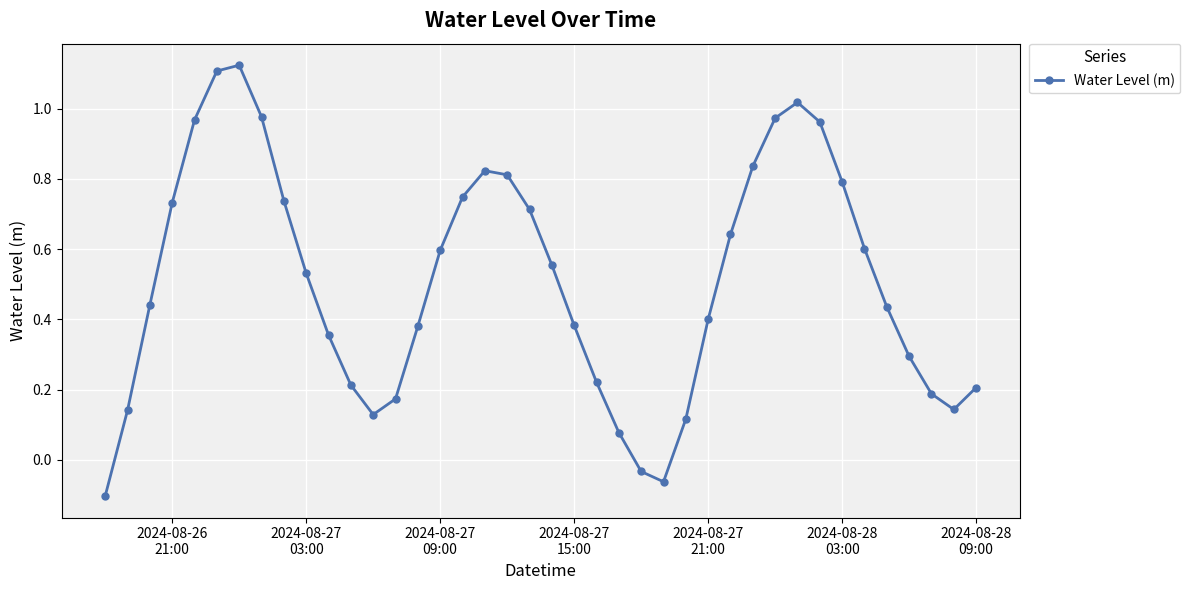

Count the number of values greater than 0.

37